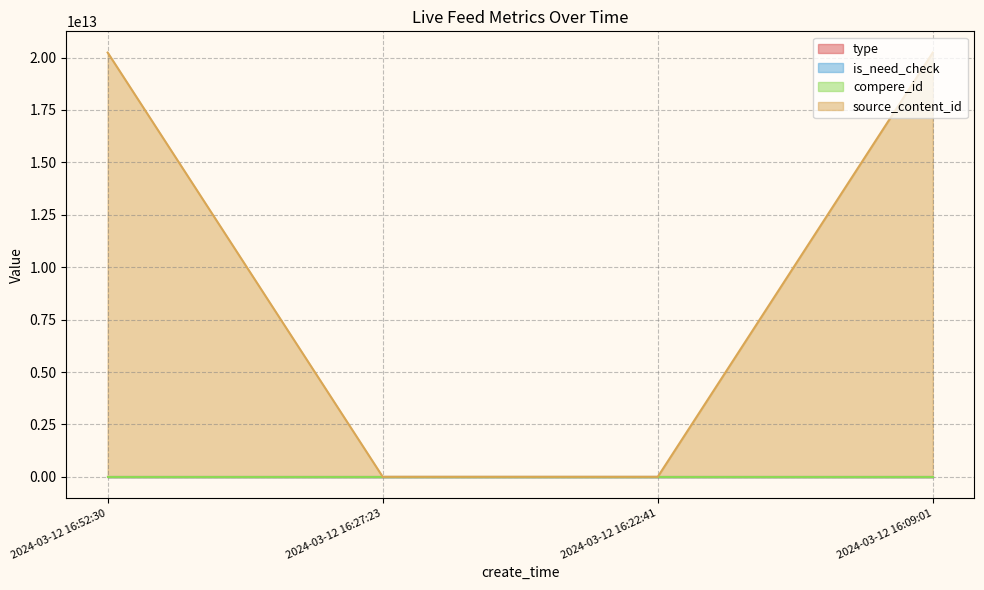

Rank the categories by source_content_id value from lowest to highest.

2024-03-12 16:27:23, 2024-03-12 16:22:41, 2024-03-12 16:09:01, 2024-03-12 16:52:30